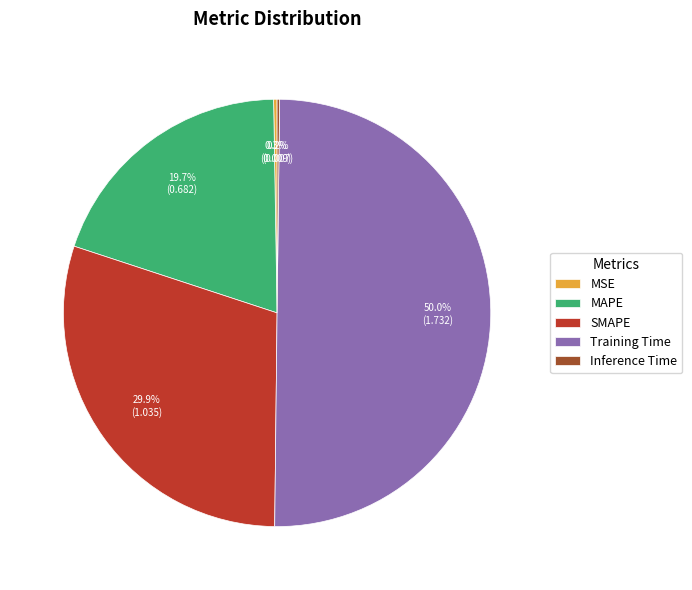

Which category has the biggest portion of the pie?

Training Time